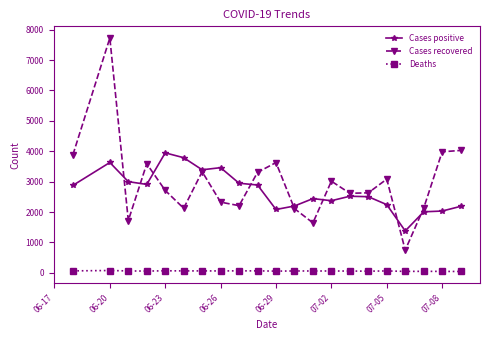

Does the chart display data point markers on the line(s)?

Yes